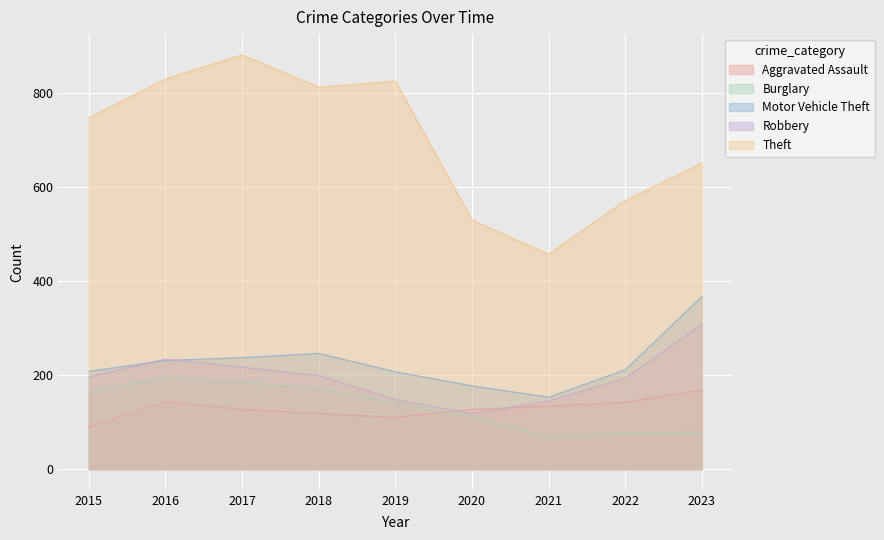

The Burglary series shows 141 at 2019. True or false?

True